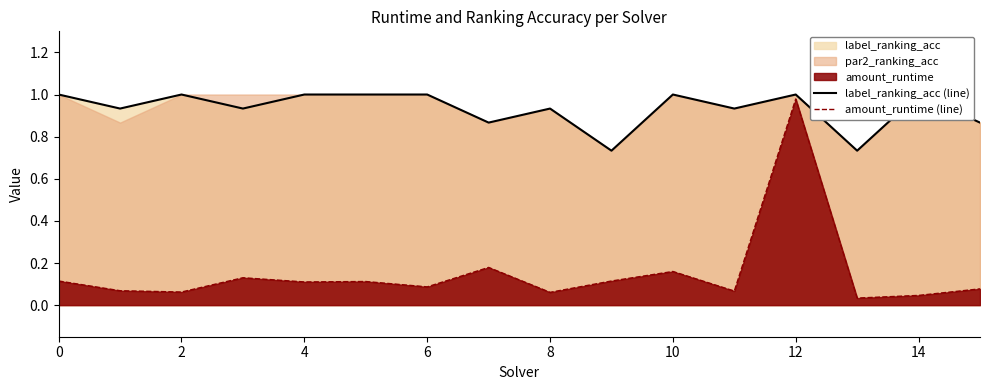

At which label does amount_runtime (line) reach its peak?

12